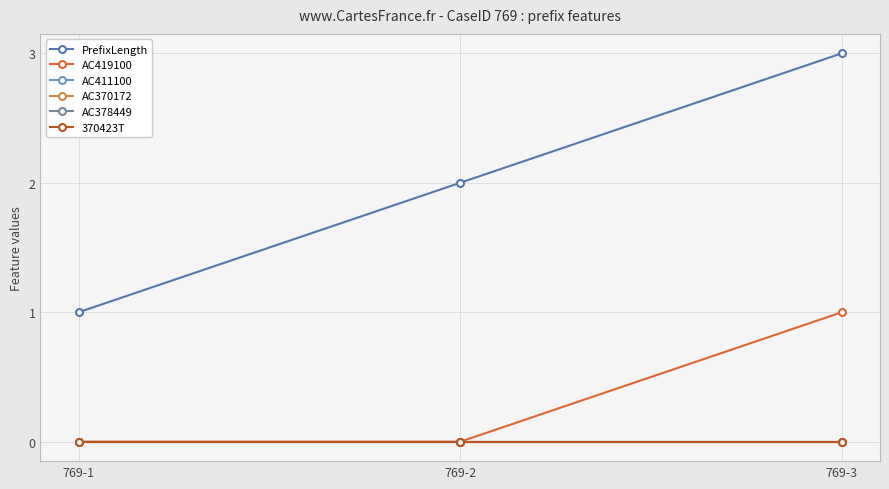

Which has a higher value, 769-1 or 769-2?

769-2